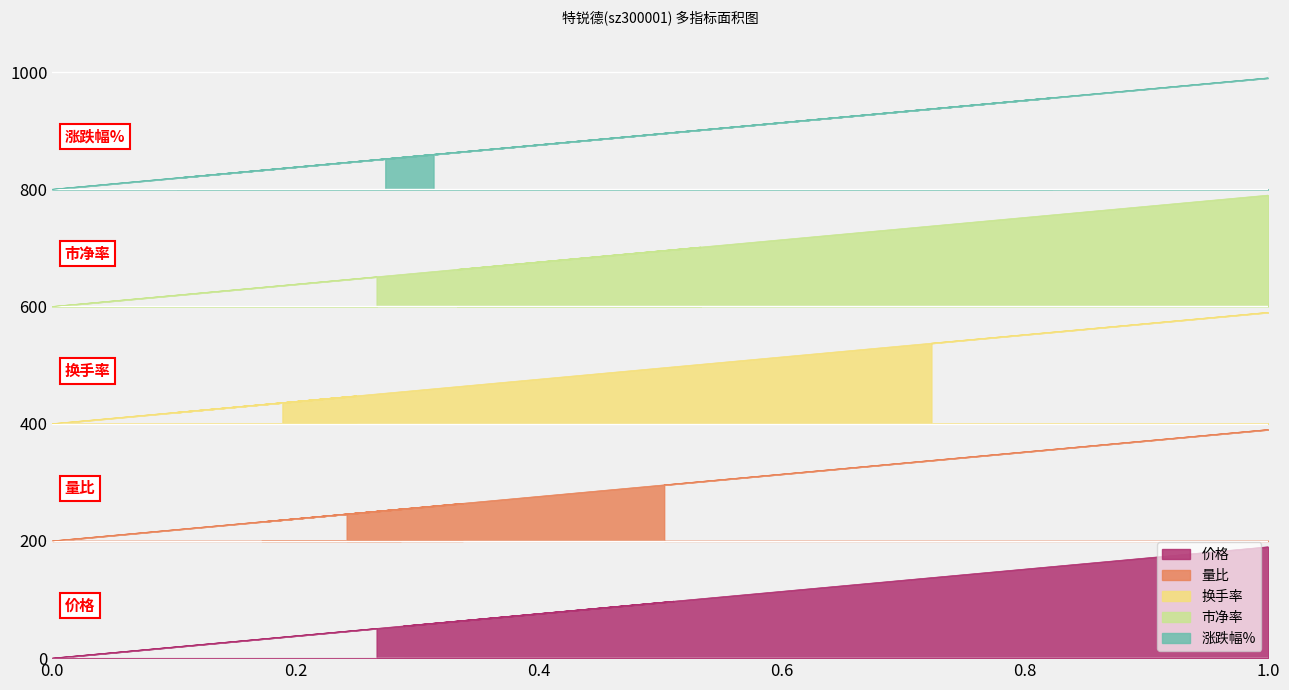

What is the sum of the 涨跌幅% values at 2022-11-10 and 2022-11-11?

1693.1